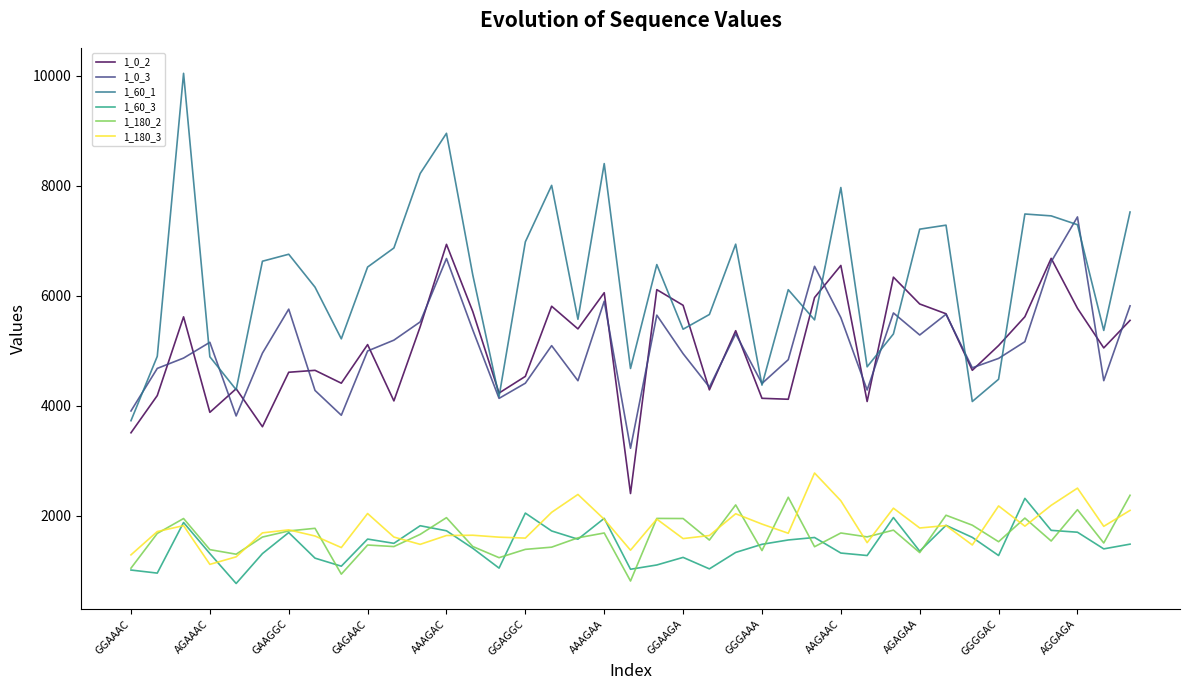

True or false: 1_180_3 and 1_0_2 cross at least once.

False